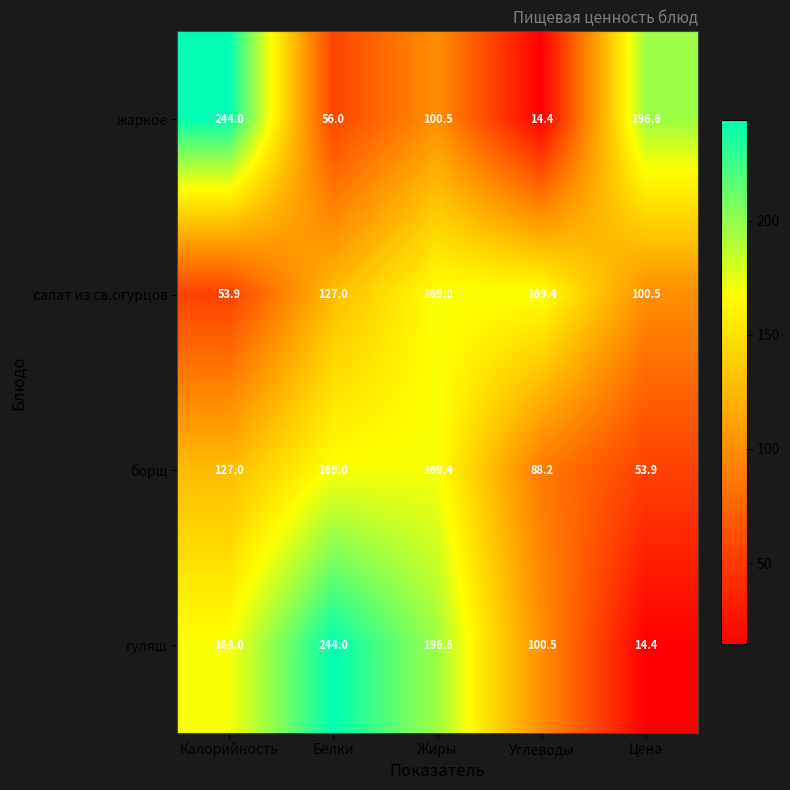

Reading left to right, what are all the values shown in this chart?

жаркое: 244.0	56.0	100.5	14.4	196.6
салат из св.огурцов: 53.9	127.0	169.0	169.4	100.5
борщ: 127.0	169.0	169.4	88.2	53.9
гуляш: 169.0	244.0	196.6	100.5	14.4